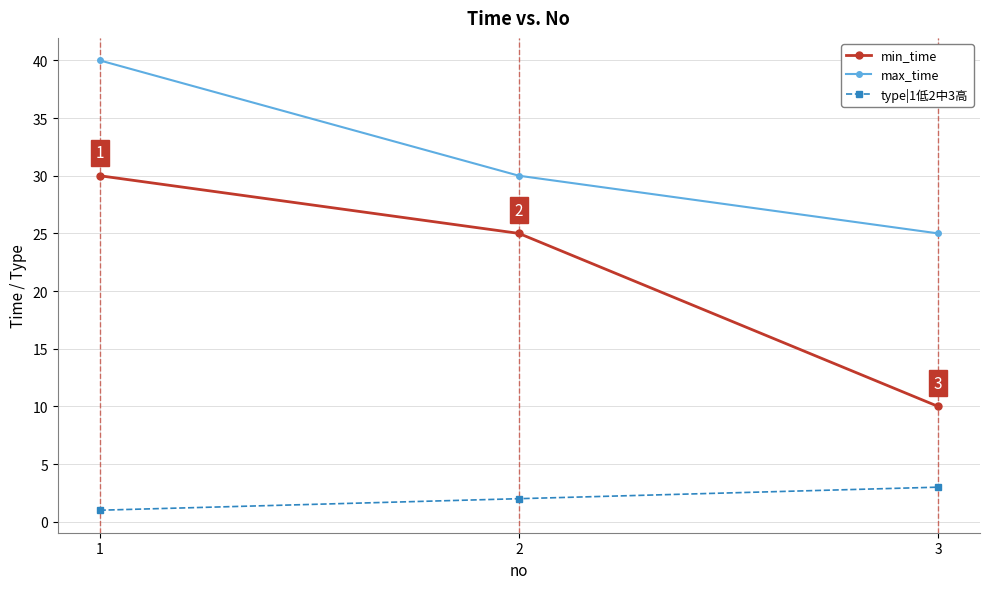

What is the greatest value displayed?

40